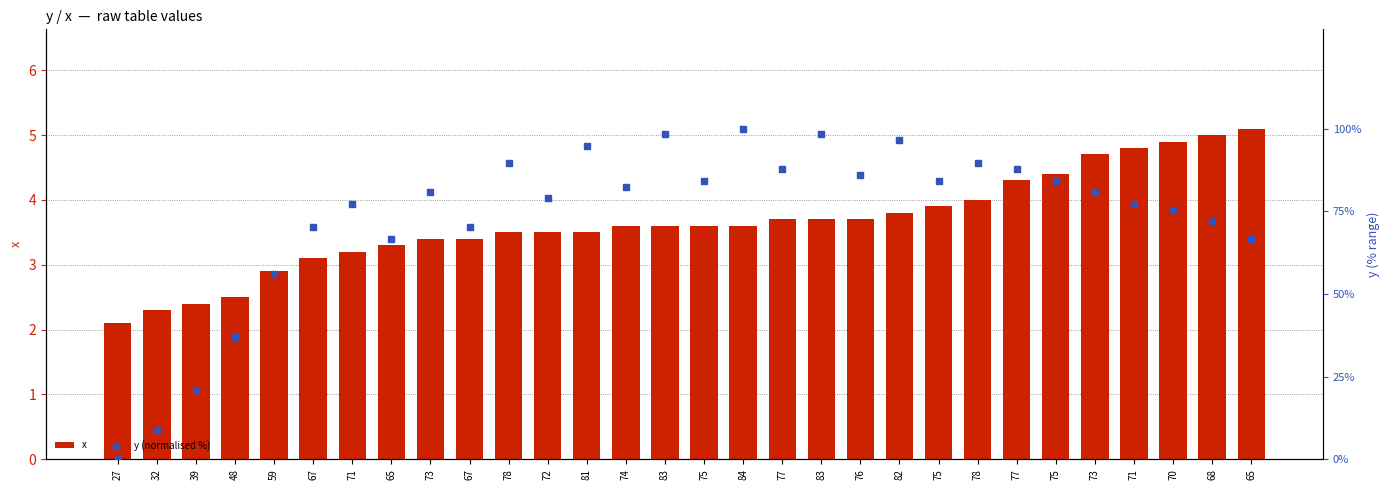

At how many categories does at least one series exceed 78?

17